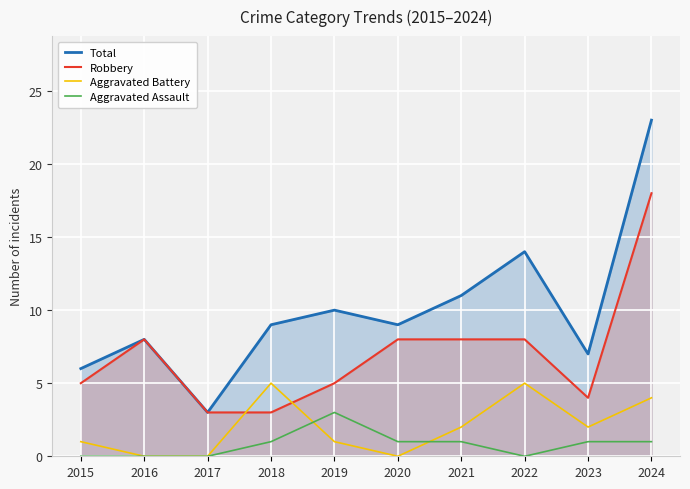

Which has a higher value, 2020 or 2015?

2020